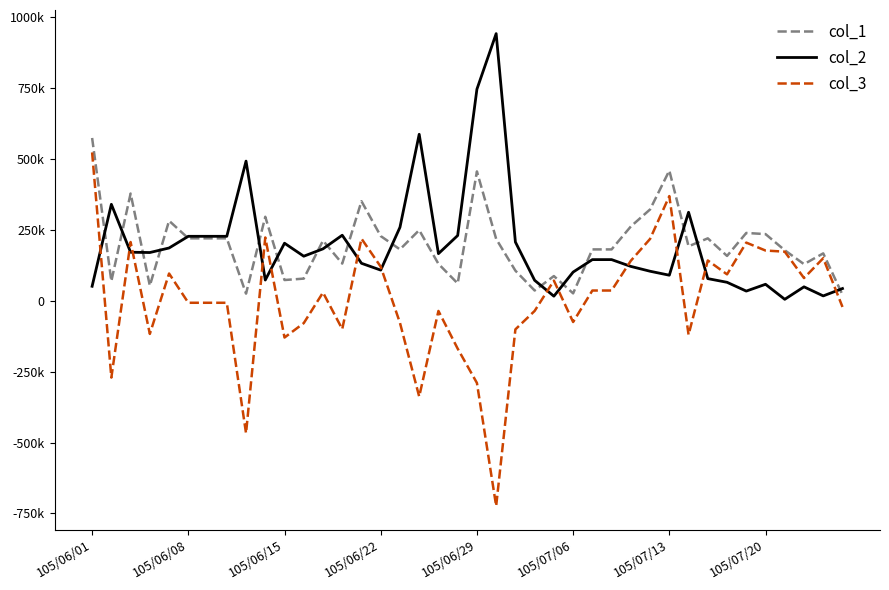

Rank the series by their maximum value, from lowest to highest.

col_3, col_1, col_2